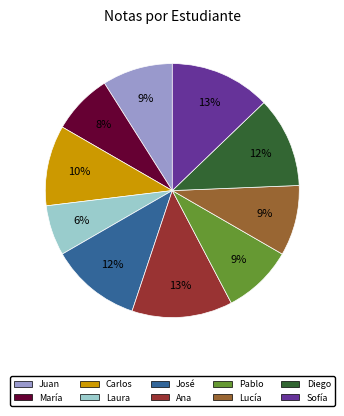

Approximately how many times larger is the value at Juan compared to Carlos?

0.9